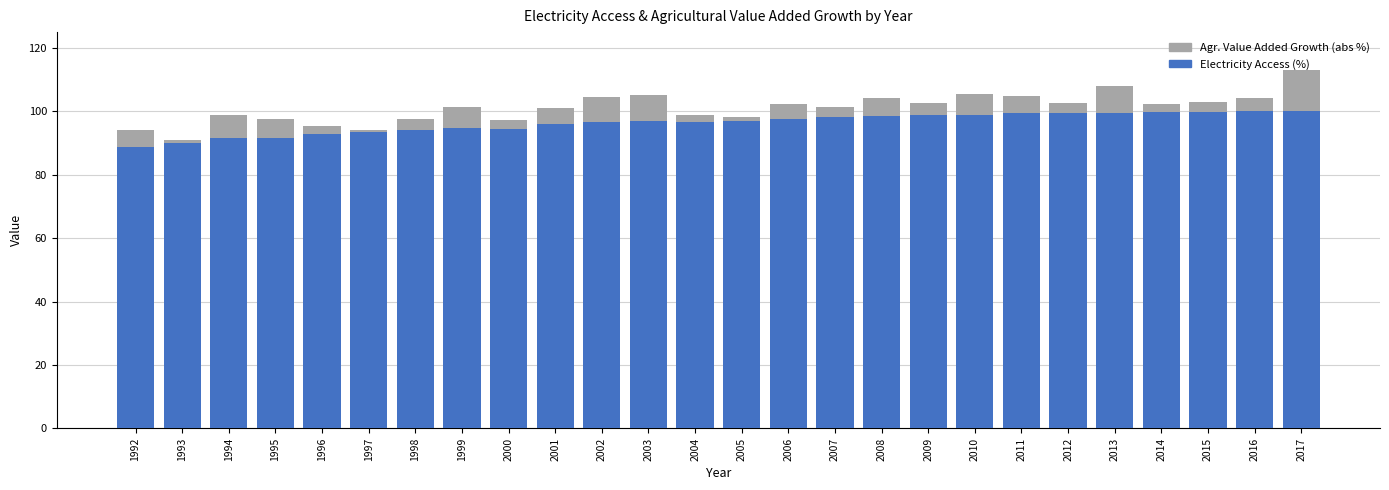

What is the difference between the maximum and second lowest values in the Electricity Access (%) series?

10.0